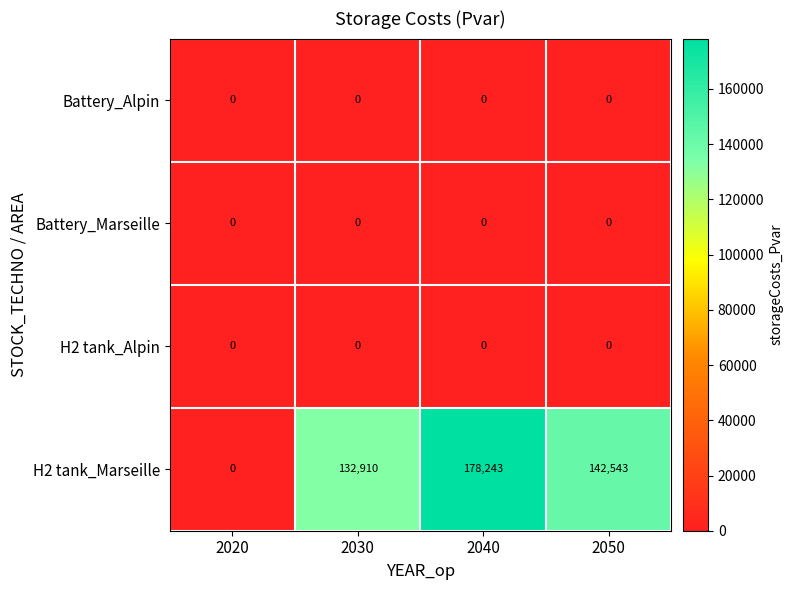

Reading right to left, what are all the values shown in this chart?

Battery_Alpin: 0	0	0	0
Battery_Marseille: 0	0	0	0
H2 tank_Alpin: 0	0	0	0
H2 tank_Marseille: 142543	178243	132910	0